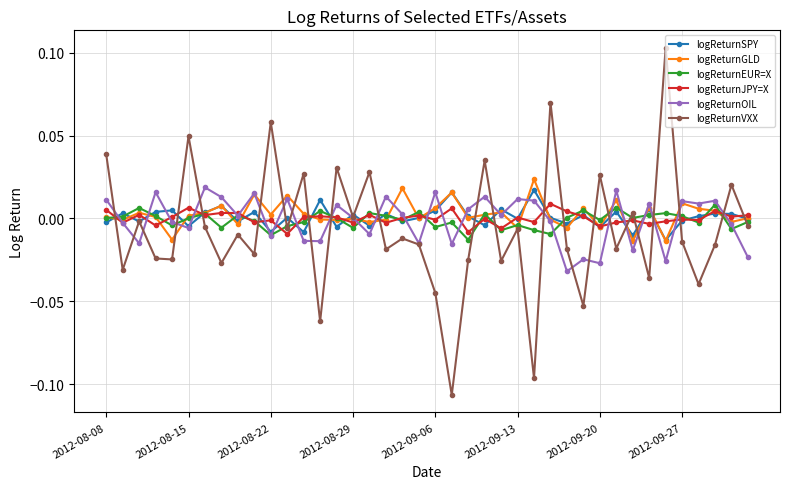

How many lines are shown in the chart?

6